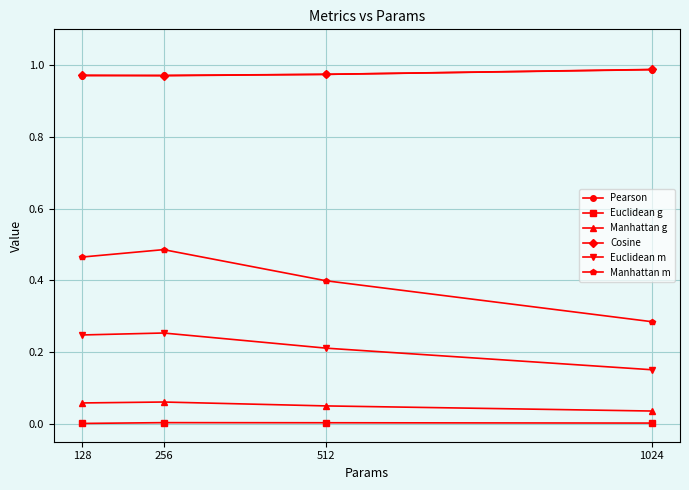

Is the value of Cosine at 512 greater than the value of Manhattan m at 512?

Yes